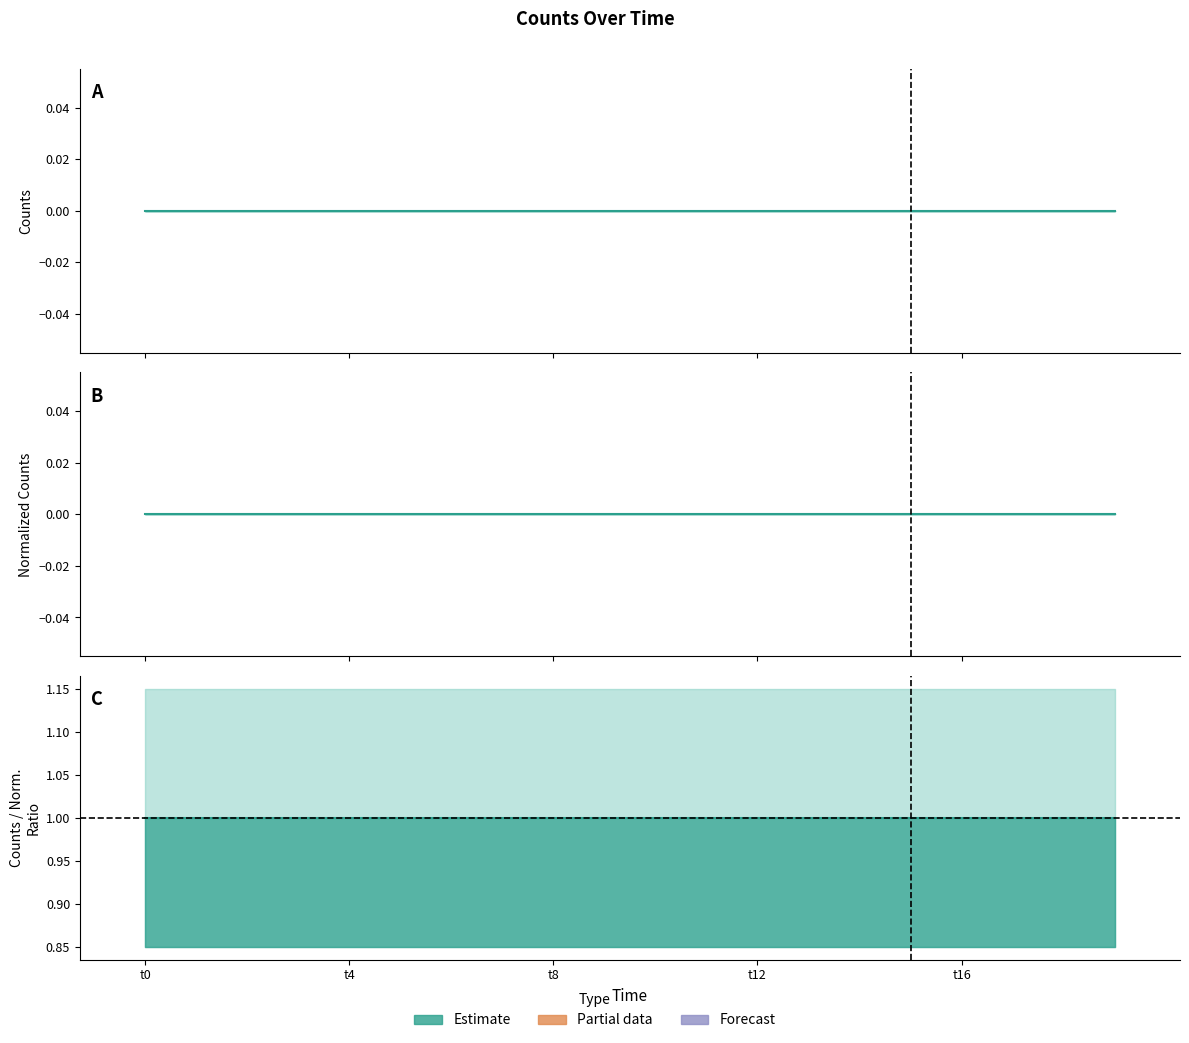

Is the value of Normalized Counts at 5 greater than the value of Reported at 19?

No